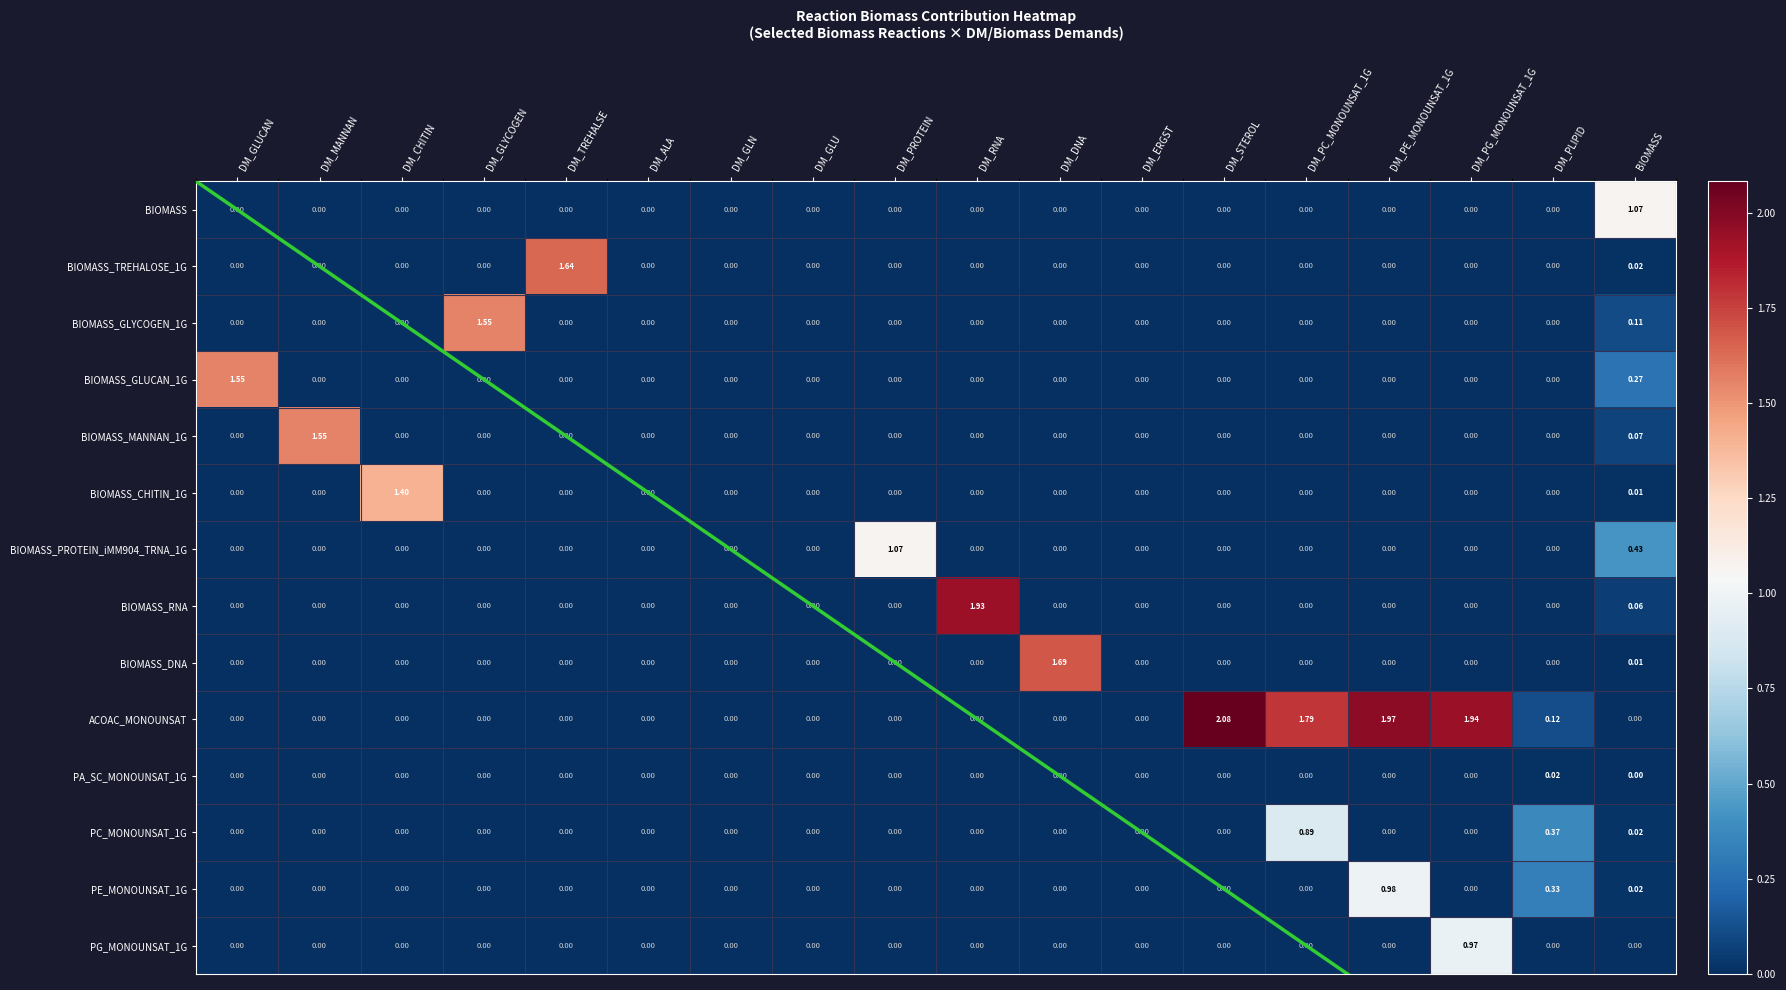

The value of PA_SC_MONOUNSAT_1G at DM_MANNAN is -0.0. True or false?

False